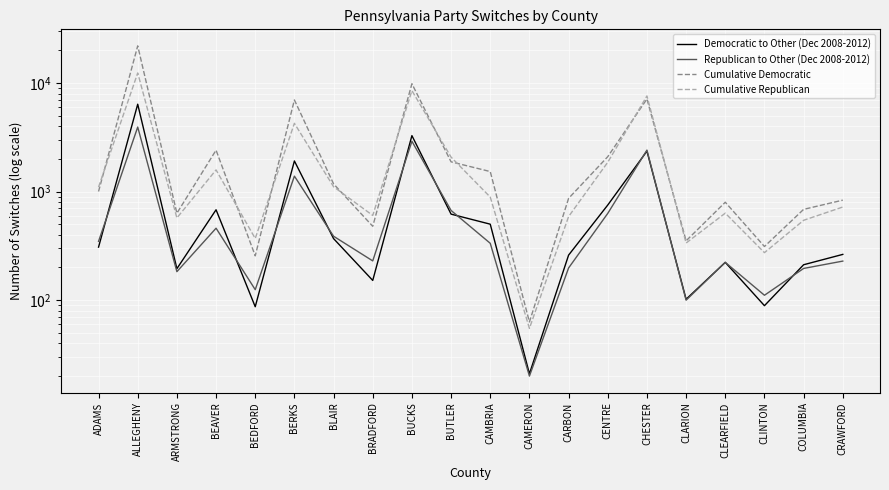

How many interior local valleys does the Cumulative Democratic series have?

6